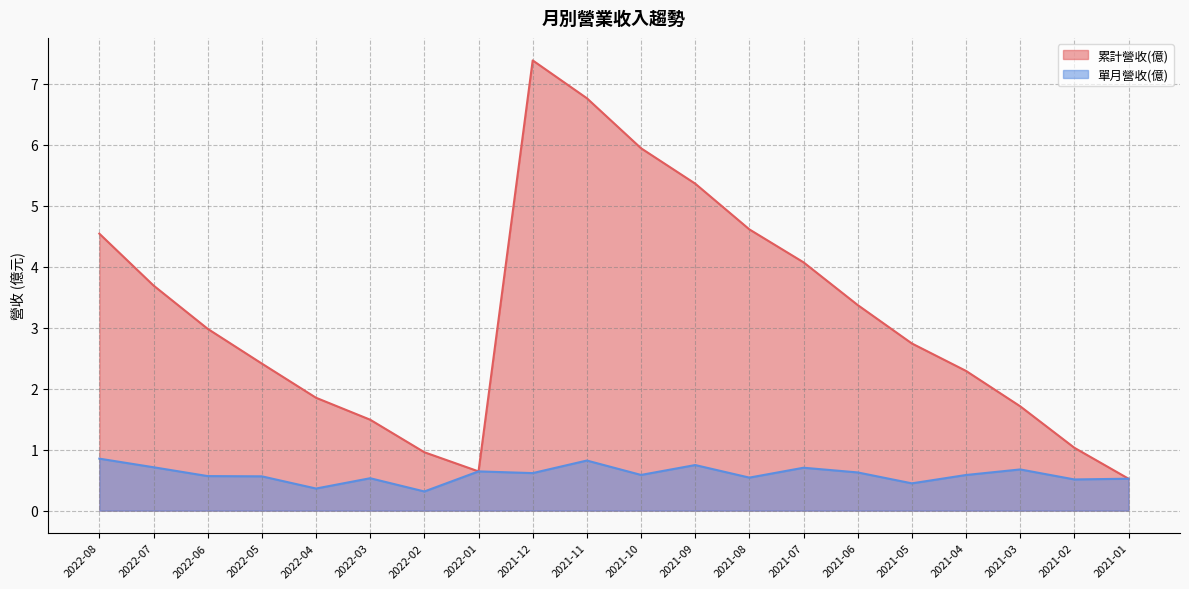

Rank the categories by 累計營收(億) value from highest to lowest.

2021-12, 2021-11, 2021-10, 2021-09, 2021-08, 2022-08, 2021-07, 2022-07, 2021-06, 2022-06, 2021-05, 2022-05, 2021-04, 2022-04, 2021-03, 2022-03, 2021-02, 2022-02, 2022-01, 2021-01